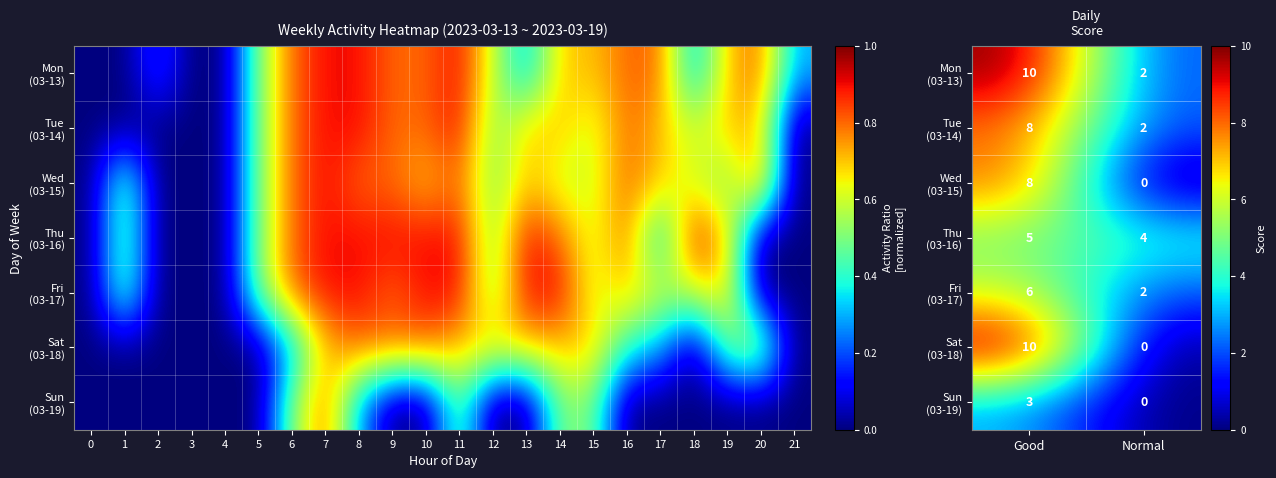

The Wed (03-15) series shows -3 at Normal. True or false?

False